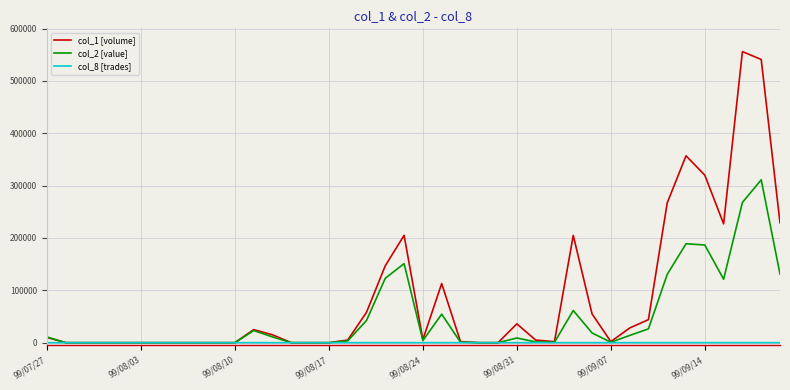

Which series has the largest total across all categories?

col_1 [volume]